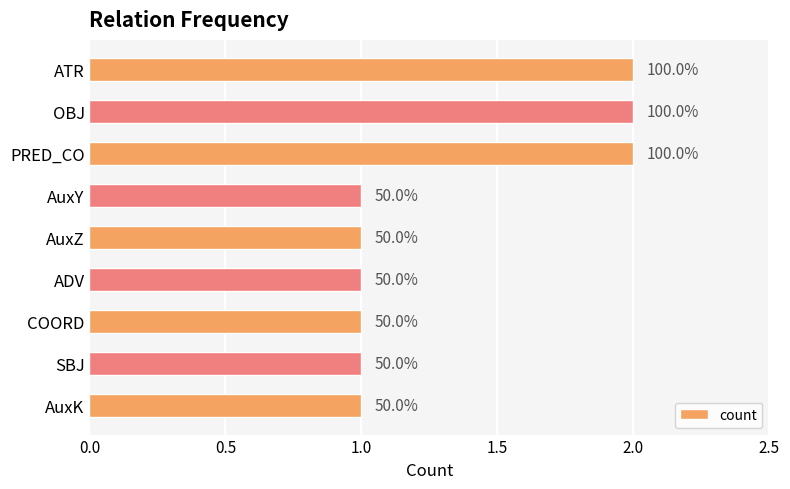

Does the chart contain any negative values?

No